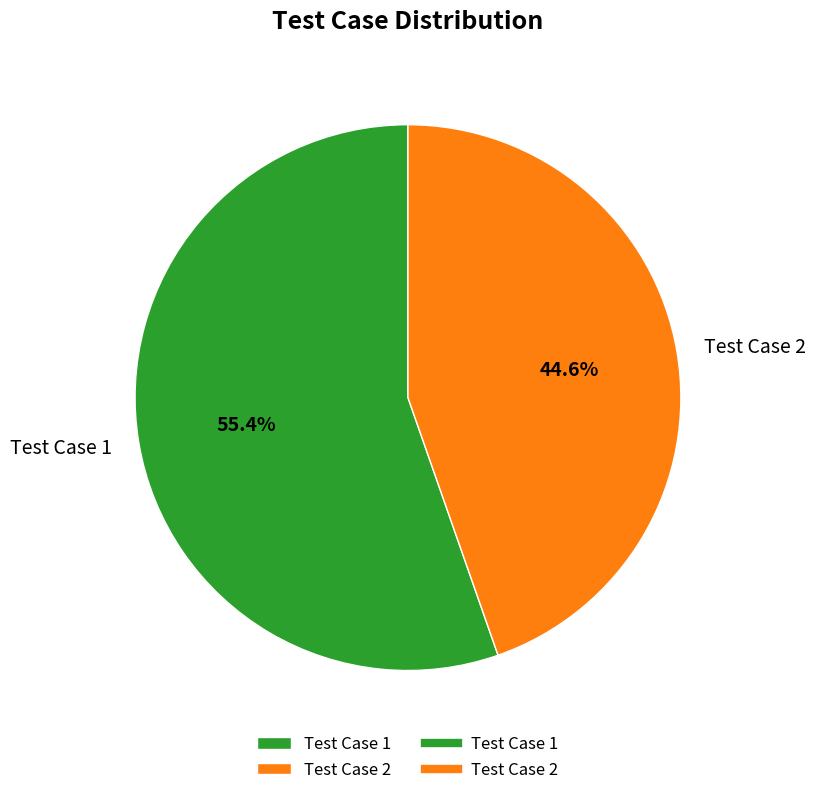

What is the total percentage of Test Case 2 and Test Case 1?

100.0%